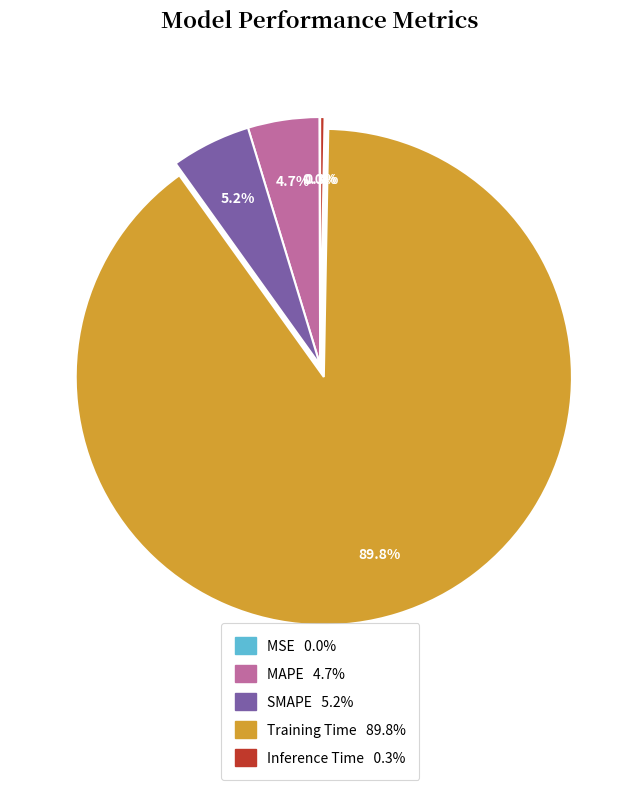

Between Training Time and Inference Time, which is larger?

Training Time